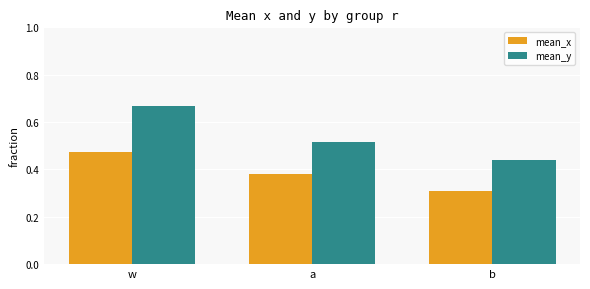

What is the minimum value shown in the chart?

0.3